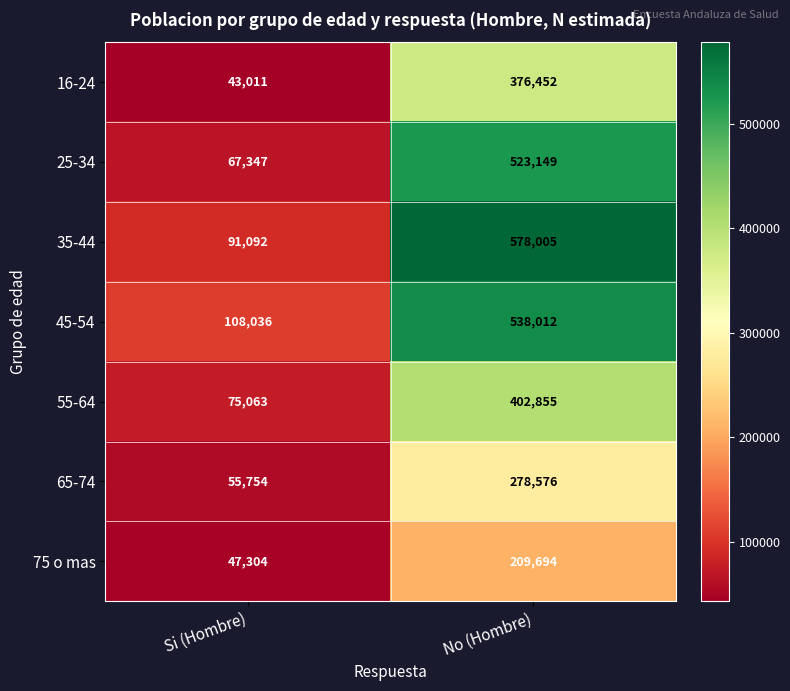

What is the minimum value shown in the chart?

43011